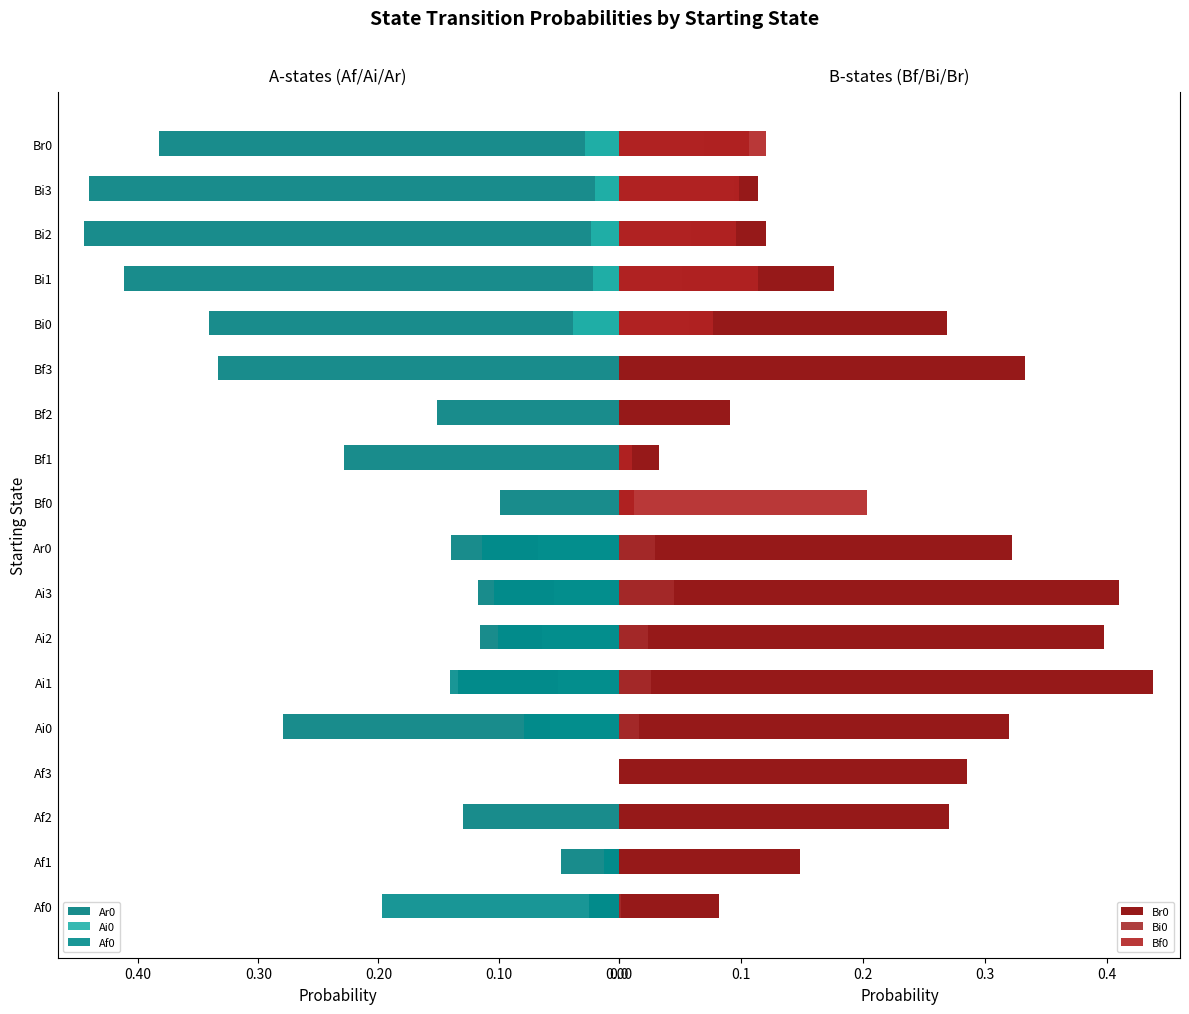

How many groups of bars are there?

18